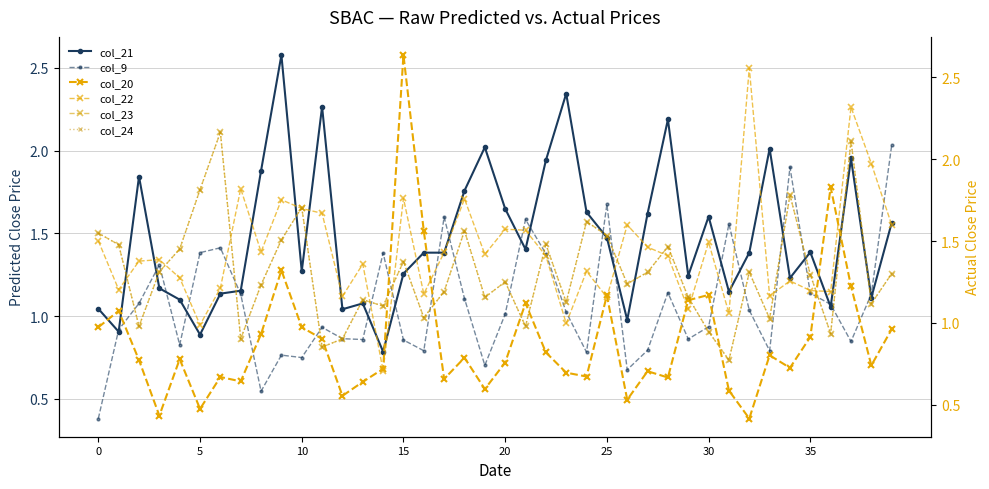

What is the difference between the second highest and minimum values in the col_20 series?

1.4